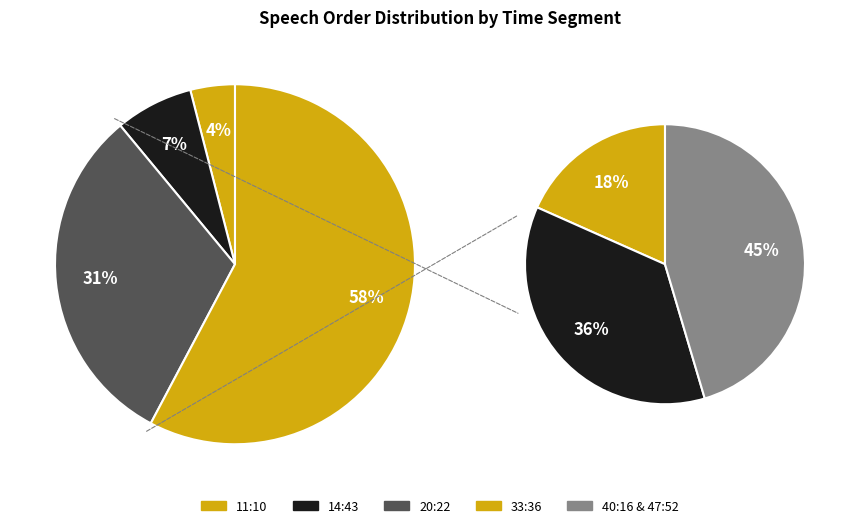

How much of the chart is everything except 11:10?

96.0%